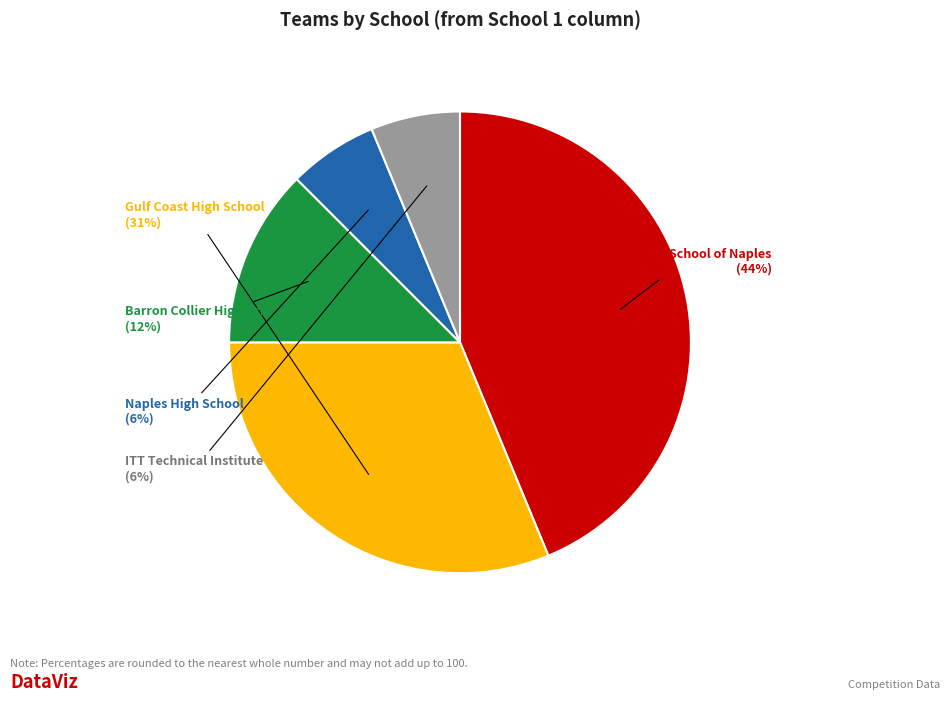

To the nearest percent, what is the average slice percentage?

20%